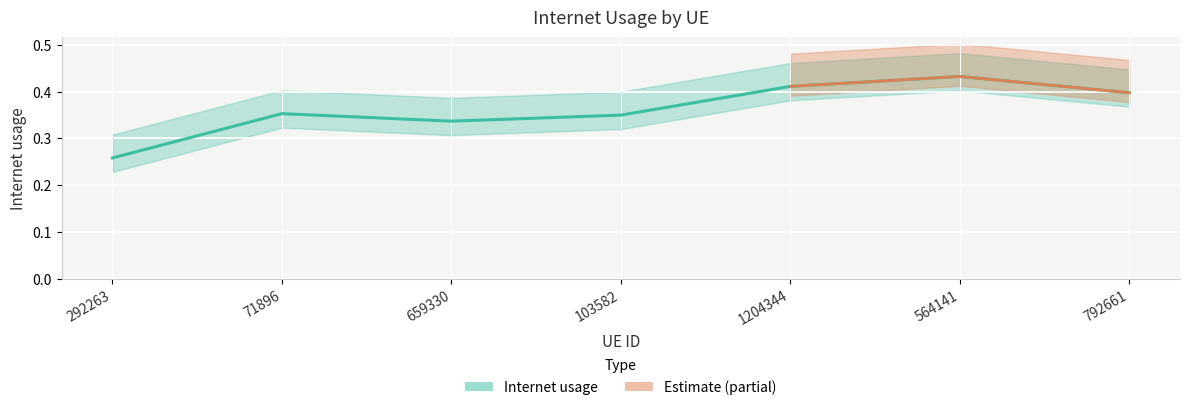

True or false: the data has more than 1 interior local peaks.

True